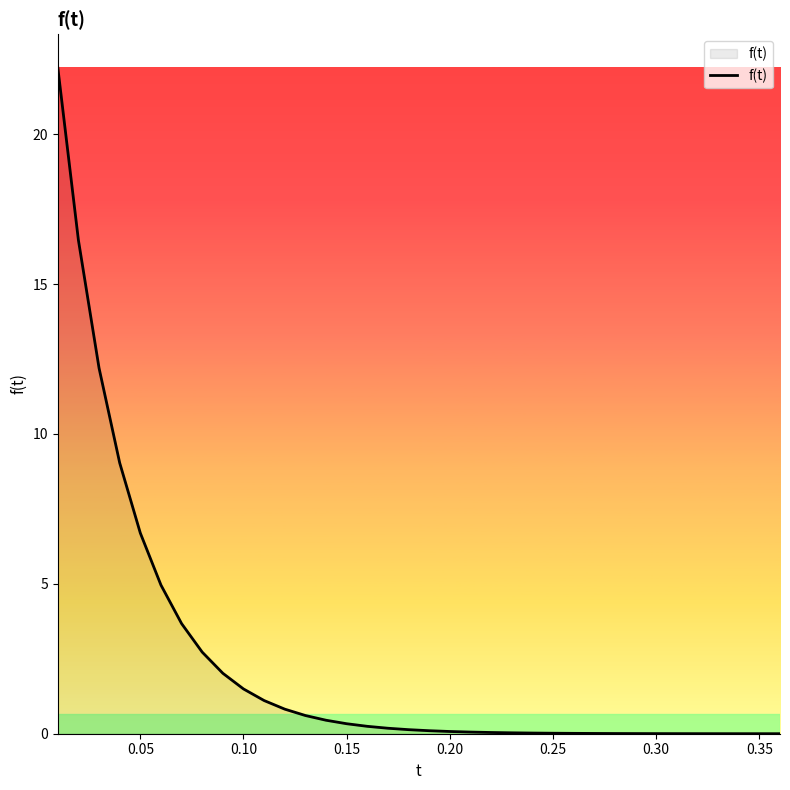

What is the sum of all values?

85.7